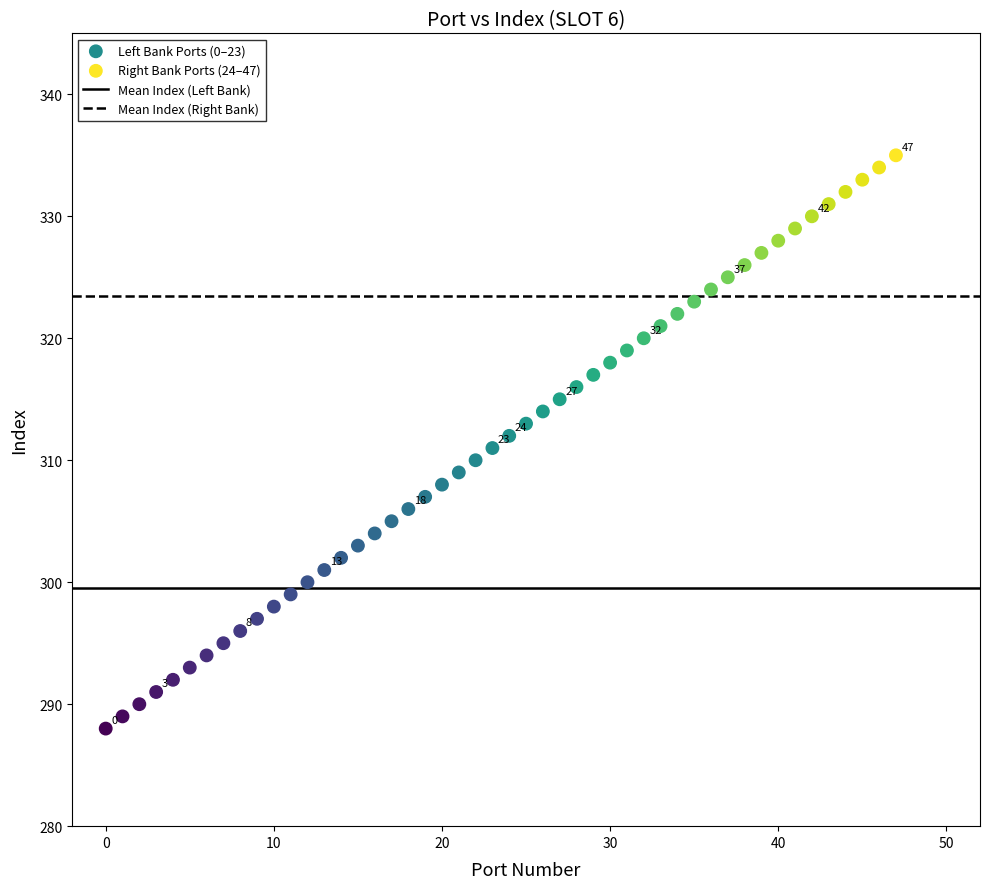

Which series reaches the maximum Y coordinate?

Right Bank Ports (24–47)